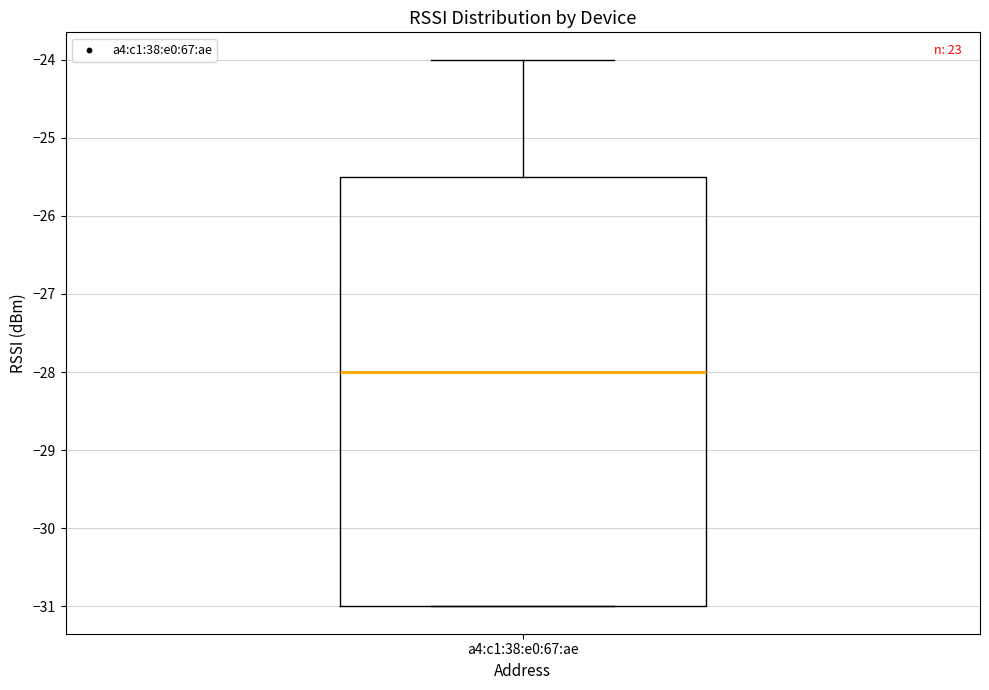

Read this box plot against the y-axis: the position of the median line, the range covered by the box, and the ends of both whiskers. The values are not printed on the chart, so give them approximately, as read against the axis.

median -28.0, box -31.0 to -25.5, whiskers -31.0 to -24.0